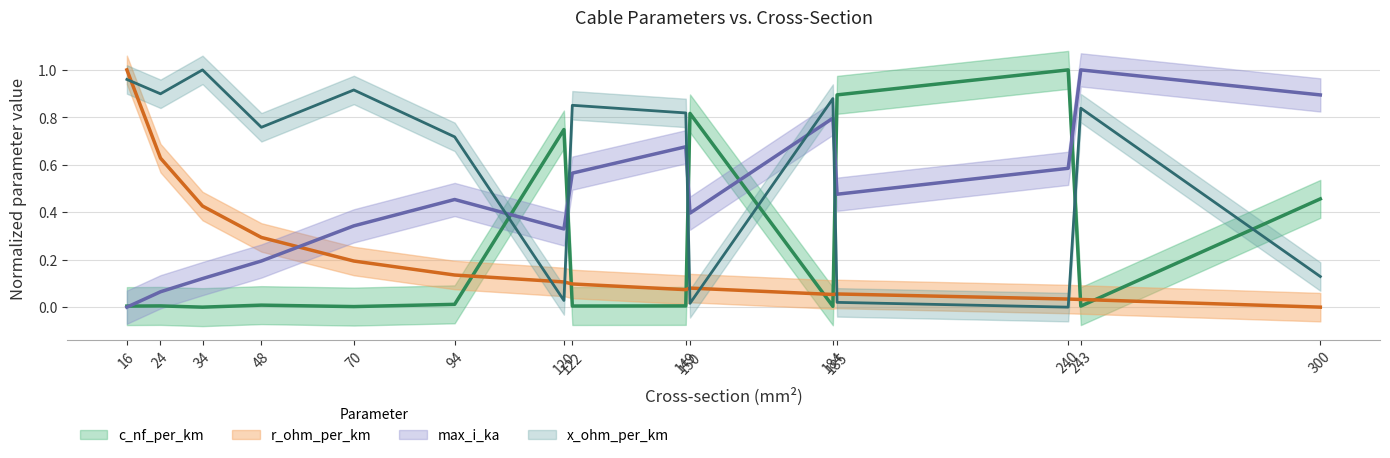

Reading left to right, list all the values displayed in this chart.

c_nf_per_km: 0.0	0.0	0.0	0.0	0.0	0.0	0.7	0.0	0.0	0.8	0.0	0.9	1.0	0.0	0.5
x_ohm_per_km: 1.0	0.9	1.0	0.8	0.9	0.7	0.0	0.9	0.8	0.0	0.9	0.0	0.0	0.8	0.1
max_i_ka: 0.0	0.1	0.1	0.2	0.3	0.5	0.3	0.6	0.7	0.4	0.8	0.5	0.6	1.0	0.9
r_ohm_per_km: 1.0	0.6	0.4	0.3	0.2	0.1	0.1	0.1	0.1	0.1	0.1	0.1	0.0	0.0	0.0